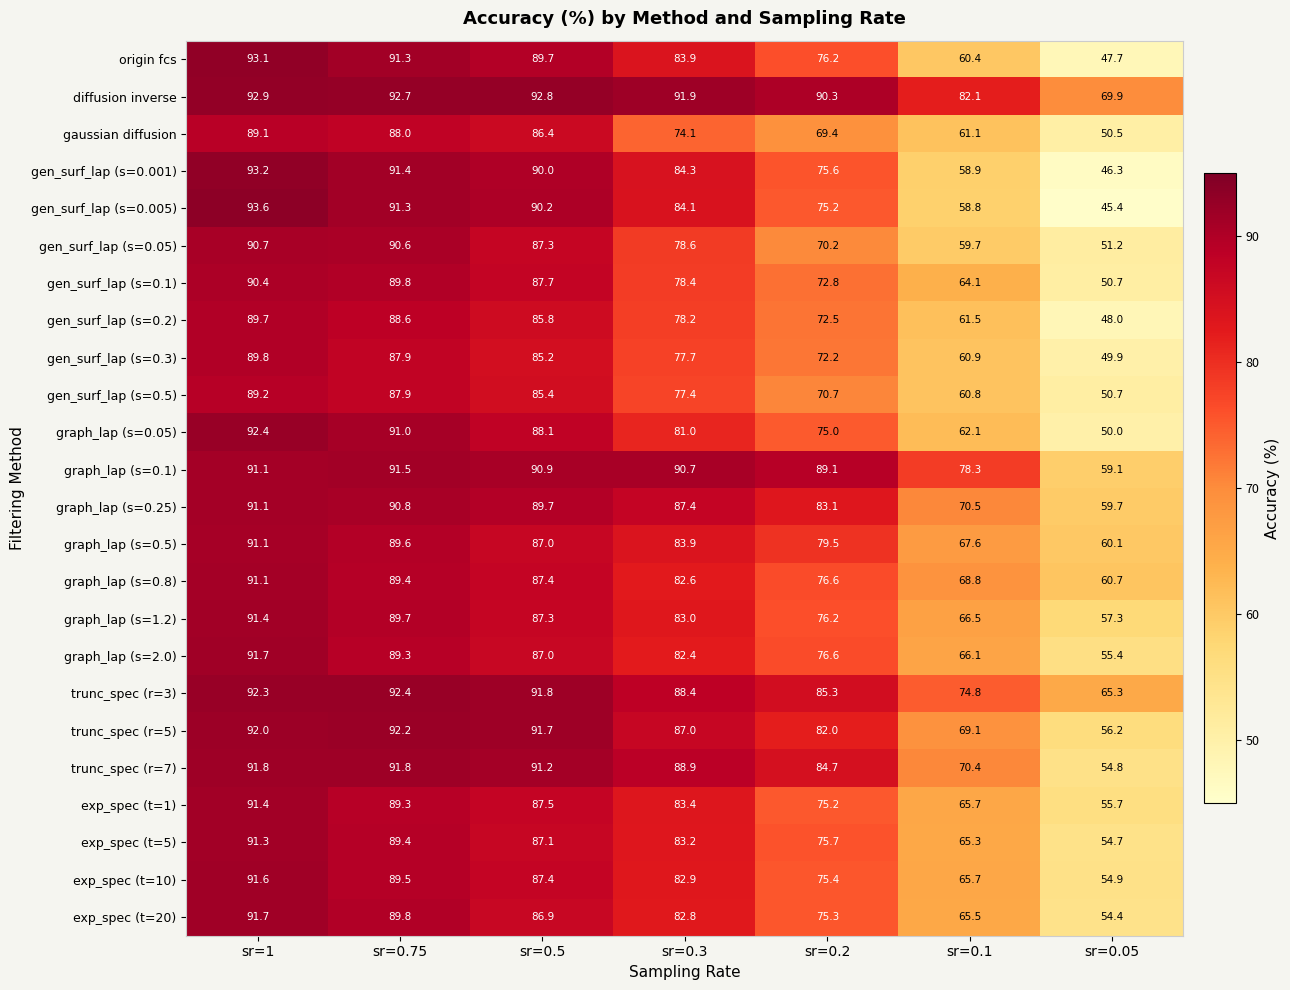

What is the sum of all gaussian diffusion values?

518.6